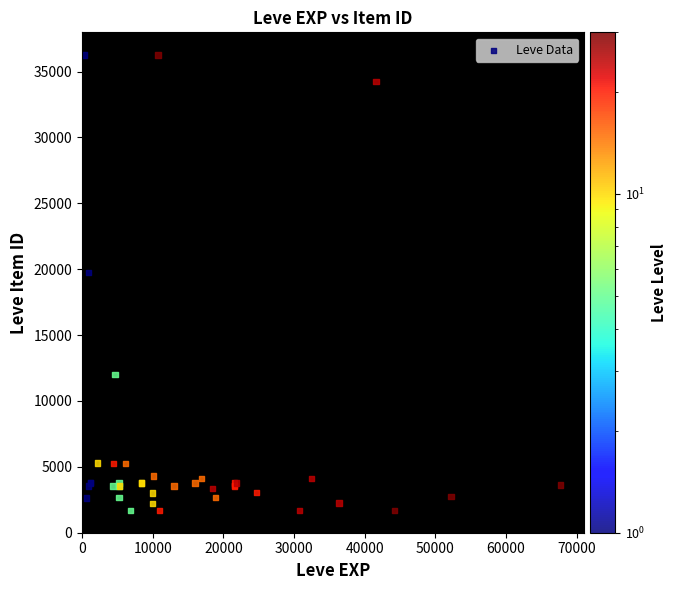

What Y value in the scatter plot is closest to 18967?

19744